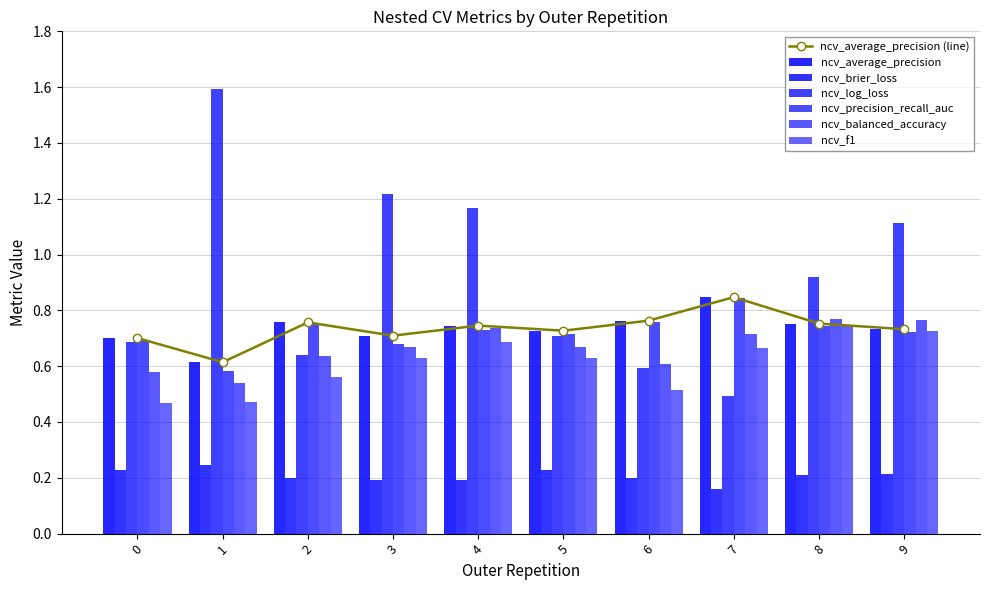

Which series has the largest total across all categories?

ncv_log_loss